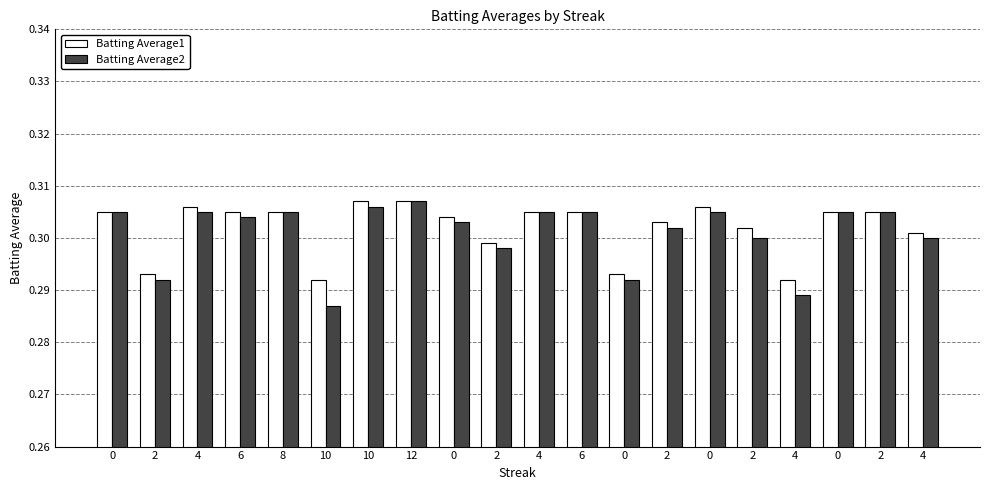

Which series has the largest range (max minus min)?

Batting Average2